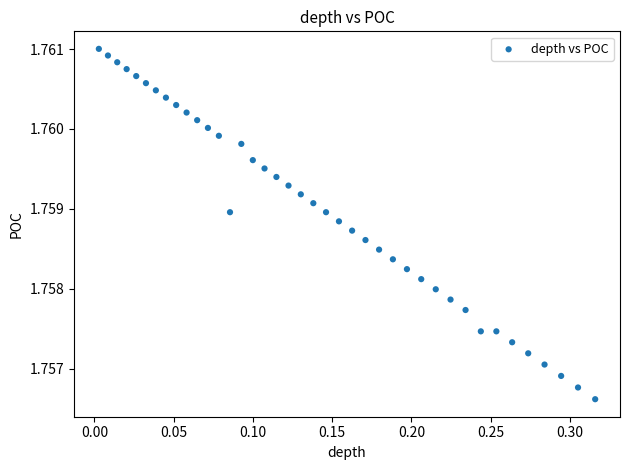

What is the range of X values (max minus min)?

0.3